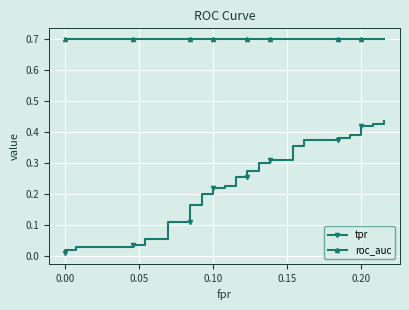

Which series has the largest total across all categories?

roc_auc